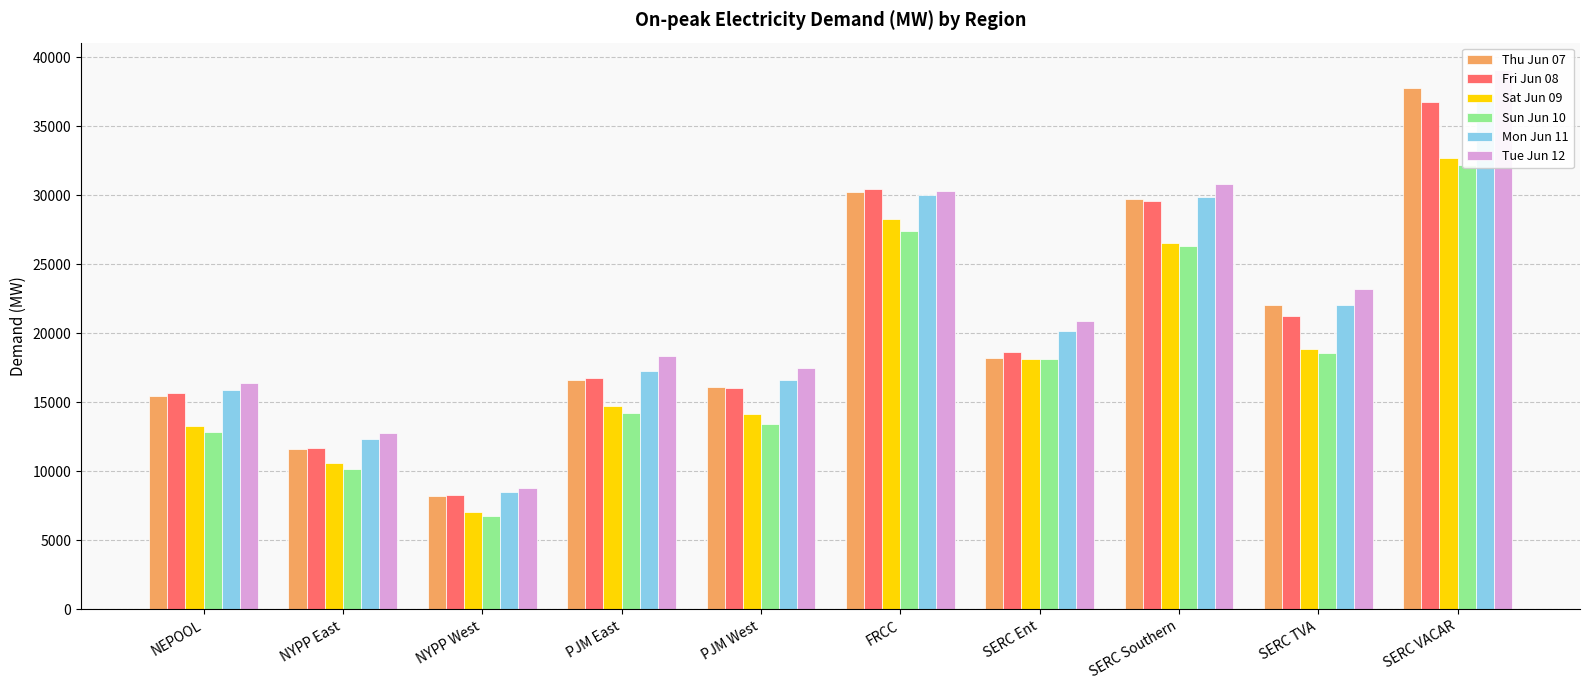

Where is Thu Jun 07 nearest to the value 22982?

SERC TVA